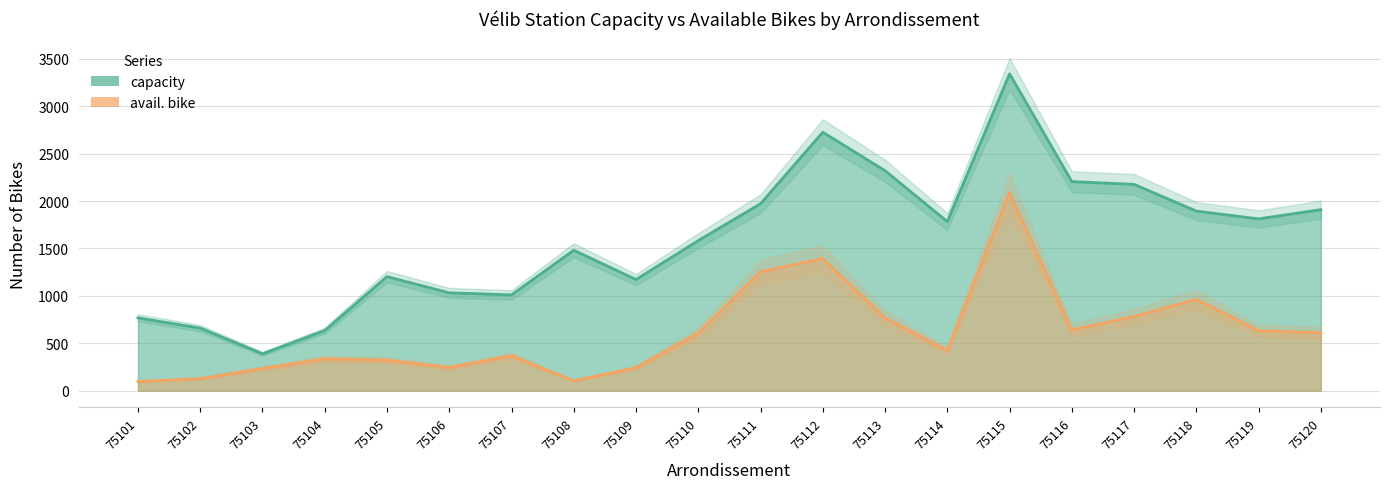

True or false: avail. bike and capacity intersect in this chart.

False